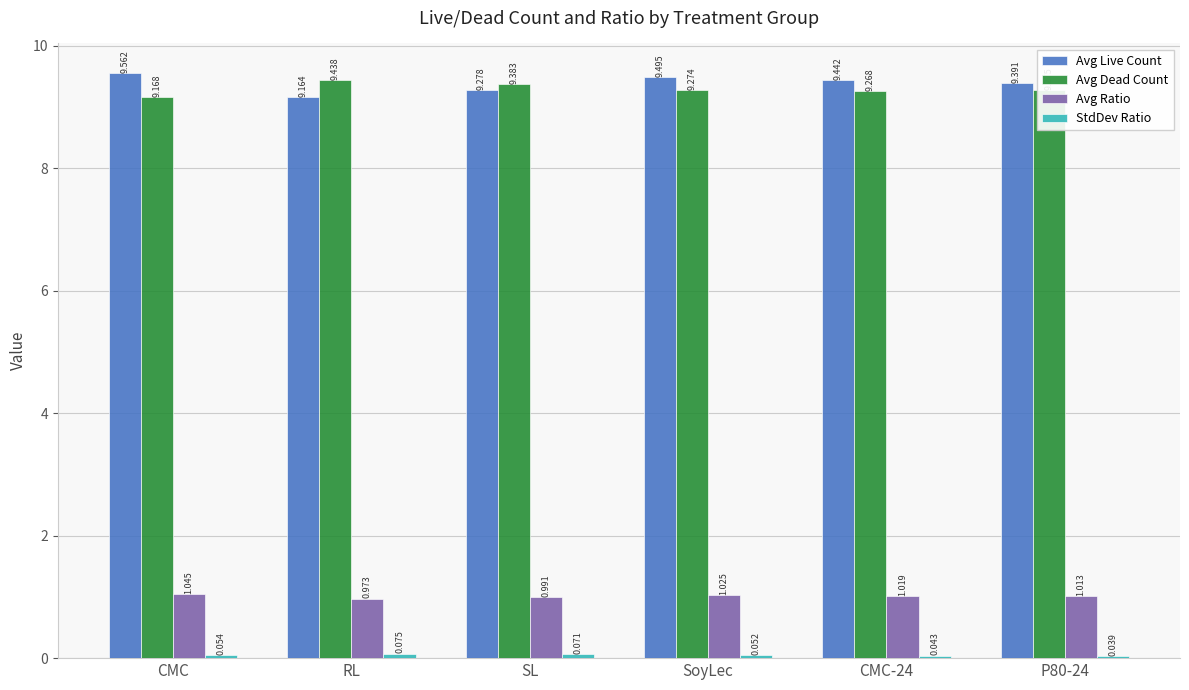

How many bars are there in each group?

4